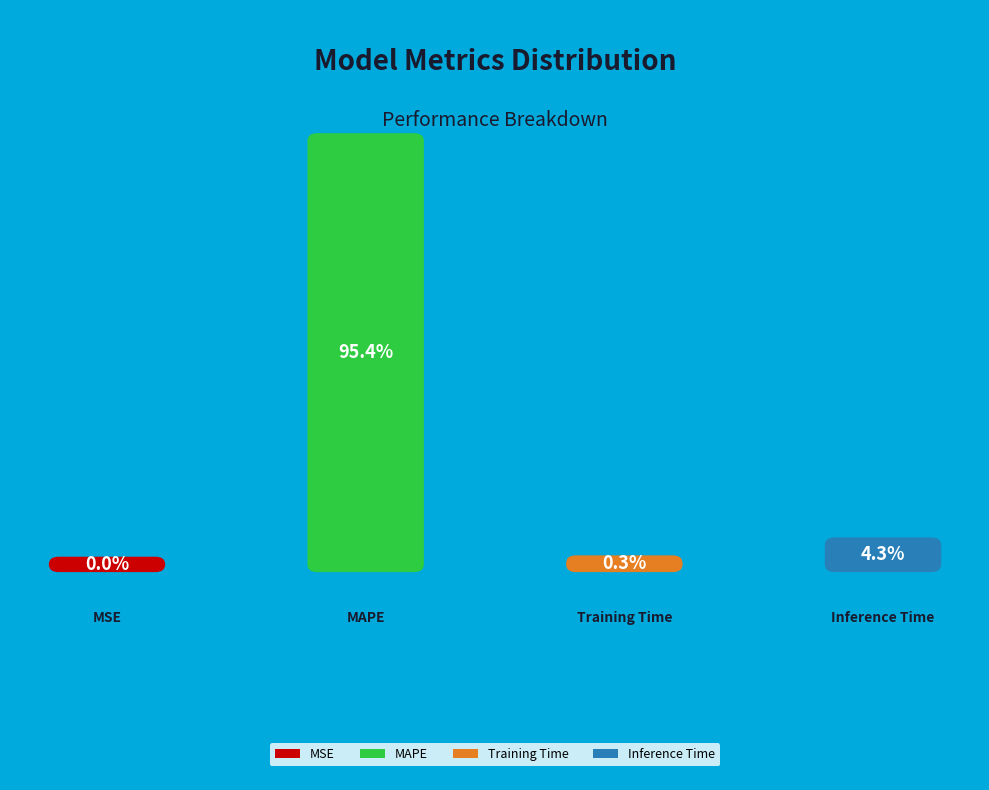

Is there any slice that represents more than half of the pie?

Yes